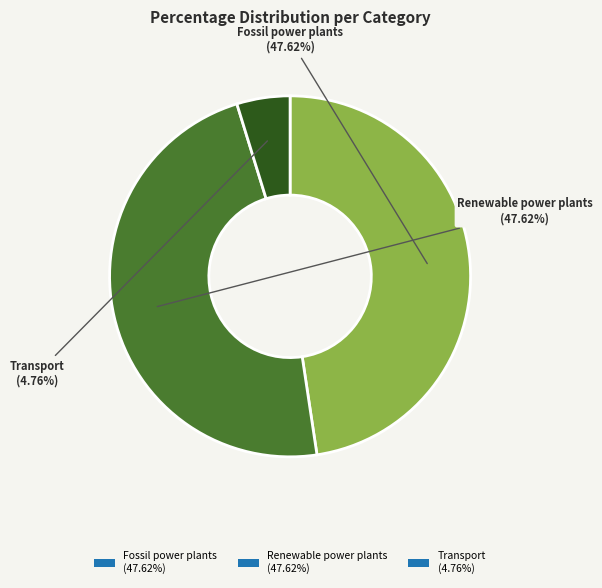

How many segments does this pie chart have?

3